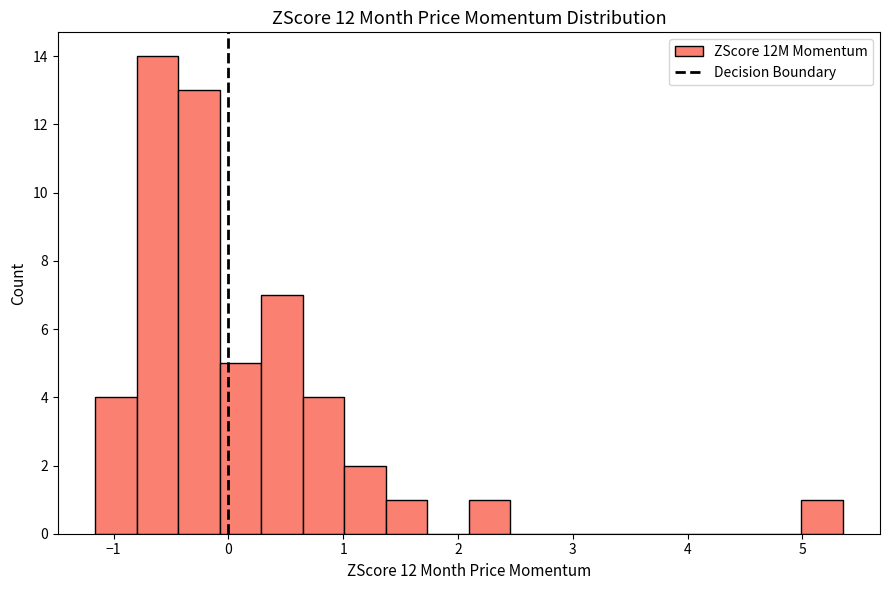

Around what value on the x-axis is the tallest bar? Give the approximate position of its centre, as read against the axis.

-0.6